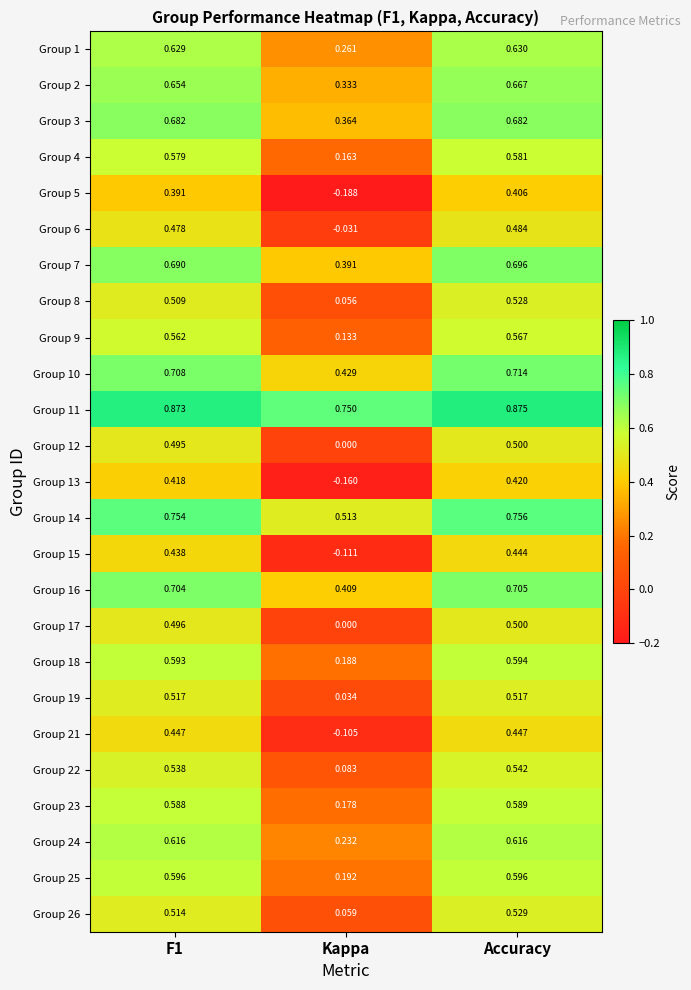

At which category does the chart reach its peak across all series?

Accuracy